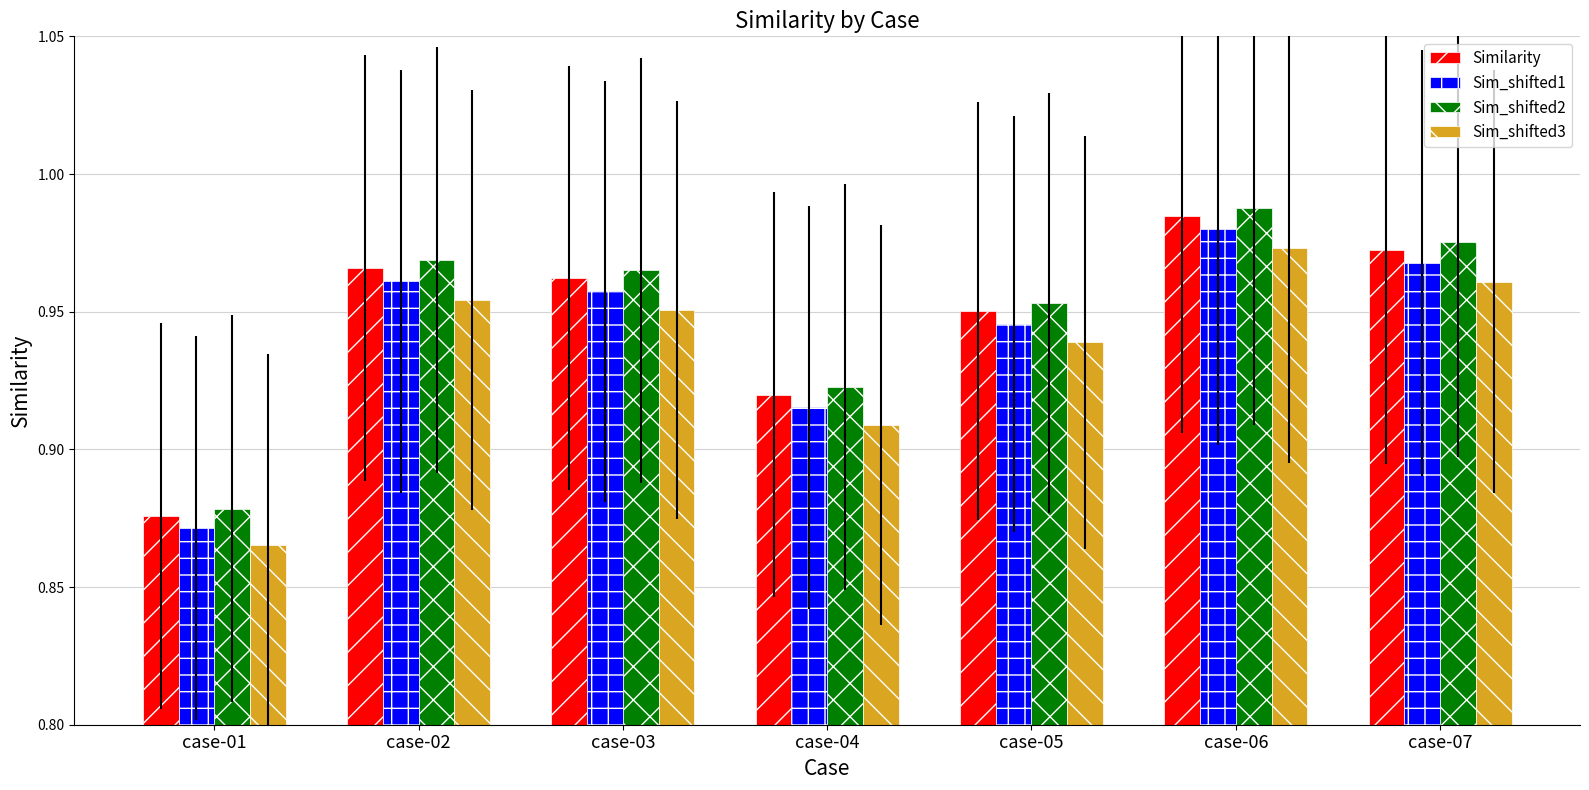

Is it true that Sim_shifted3 equals 0.6 at case-05?

False